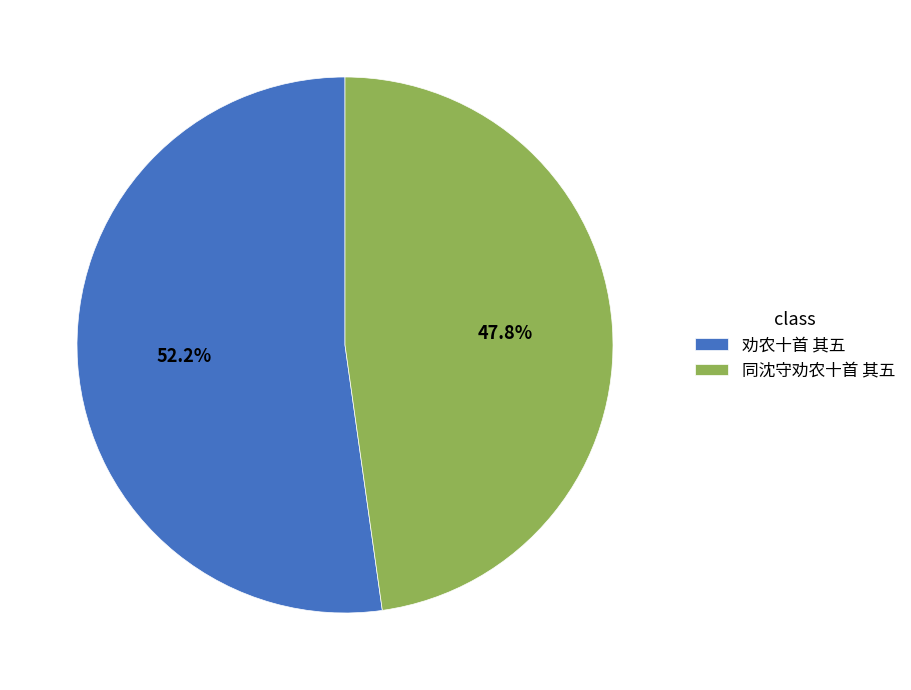

Between 同沈守劝农十首 其五 and 劝农十首 其五, which is larger?

劝农十首 其五